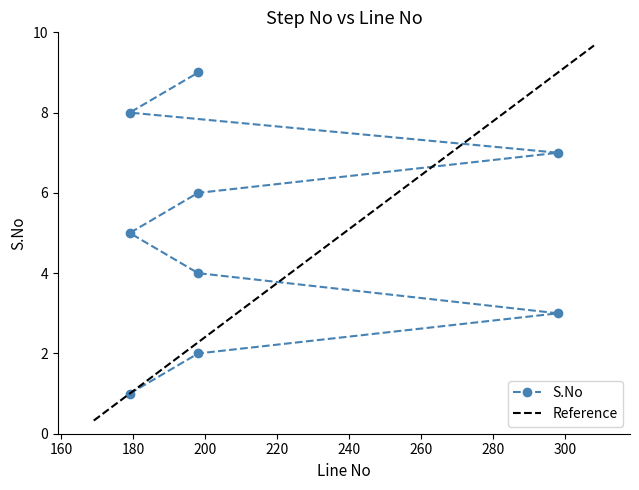

What is the difference between the second highest and second lowest values?

6